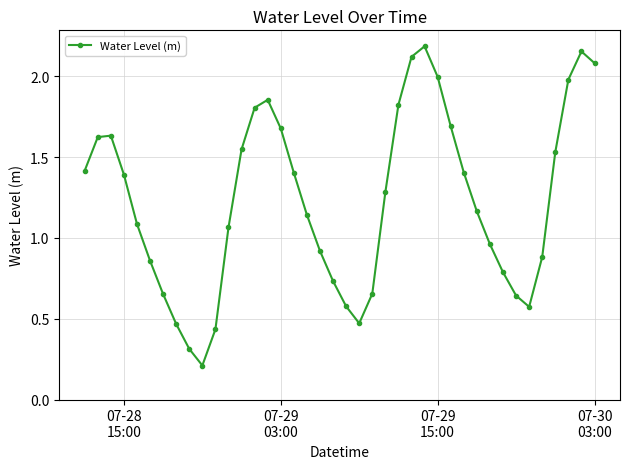

What is the difference between the maximum and minimum values?

2.0